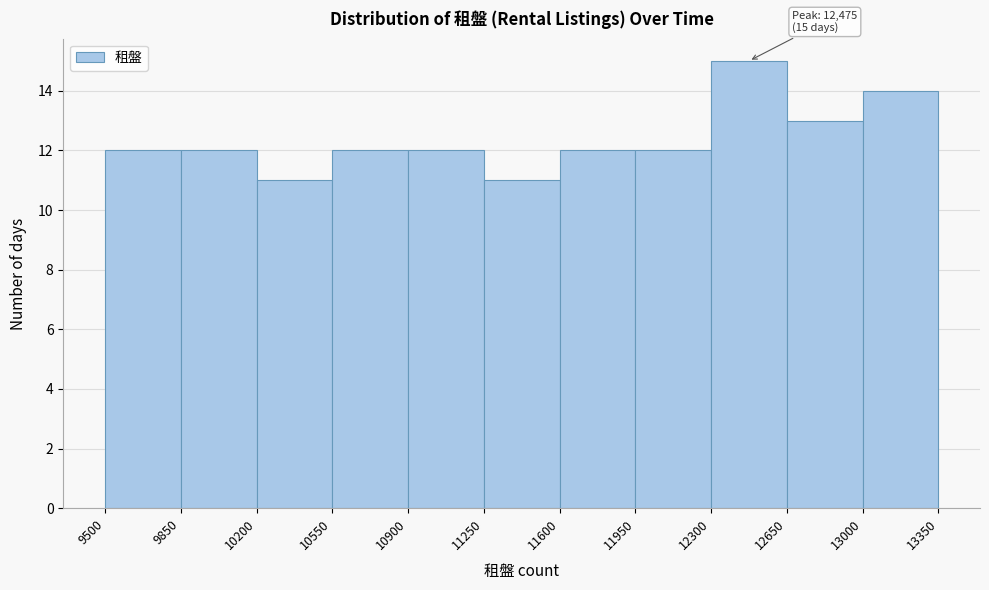

Over which range of the x-axis is the bar tallest?

12300 to 12650